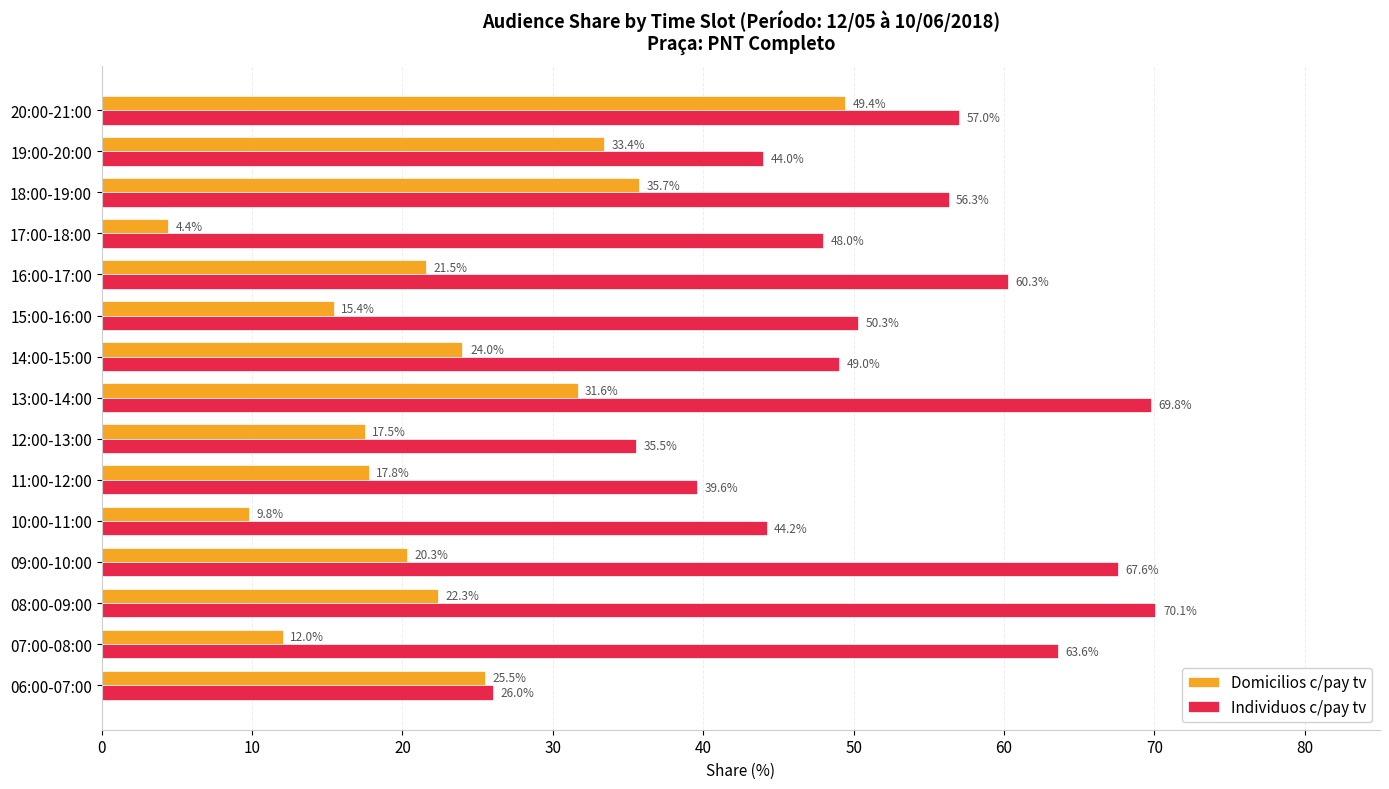

At 19:00-20:00, list the series in order from smallest to largest.

Domicilios c/pay tv, Individuos c/pay tv